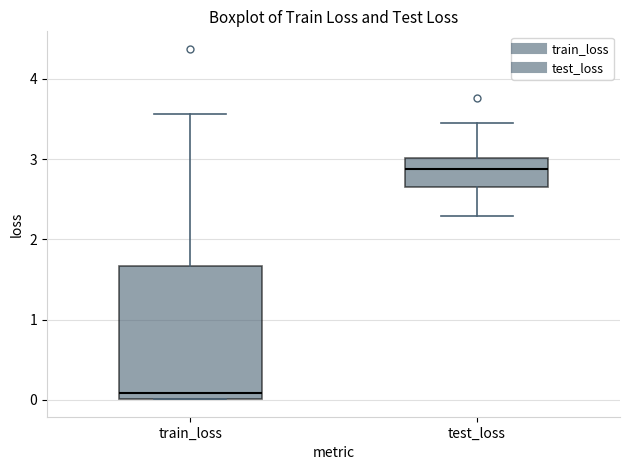

Reading left to right, read every box against the y-axis: the position of its median line, the range the box covers, and the ends of its whiskers. The values are not printed on the chart, so give them approximately, as read against the axis.

train_loss: median 0.1, box 0.0 to 1.7, whiskers 0.0 to 3.6
test_loss: median 2.9, box 2.7 to 3.0, whiskers 2.3 to 3.5